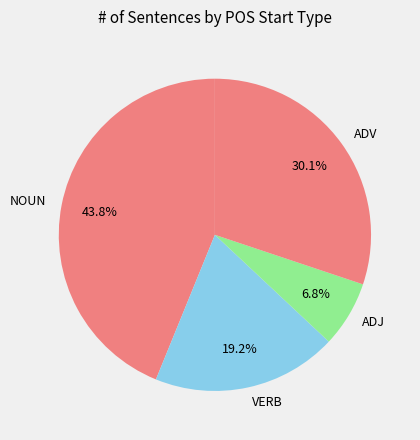

Does any single category account for the majority?

No